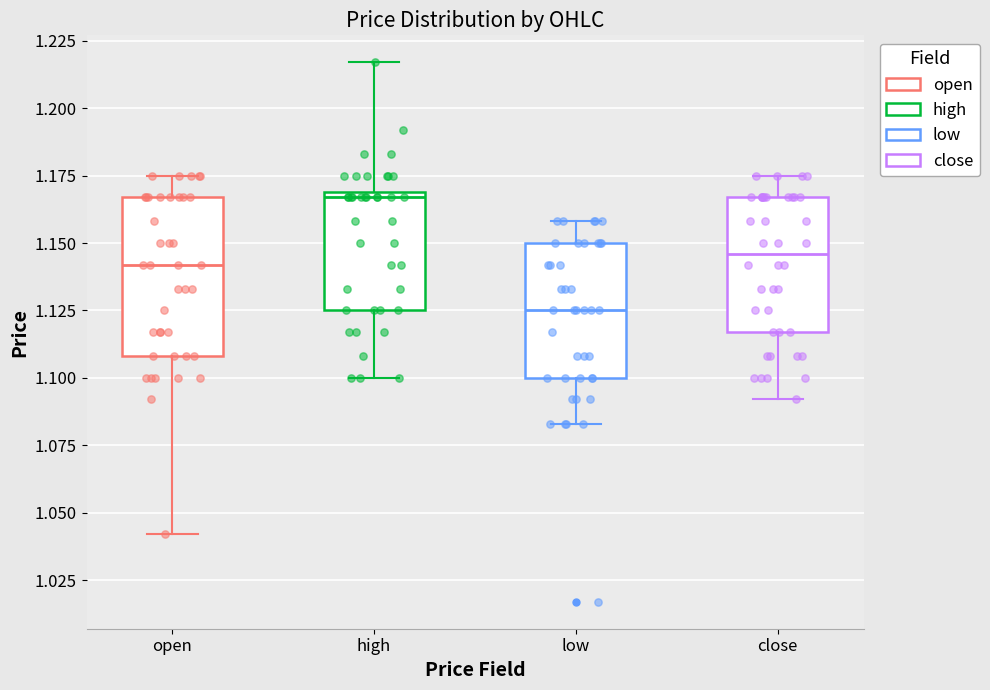

Reading left to right, read every box against the y-axis: the position of its median line, the range the box covers, and the ends of its whiskers. The values are not printed on the chart, so give them approximately, as read against the axis.

open: median 1.140, box 1.110 to 1.165, whiskers 1.040 to 1.175
high: median 1.165, box 1.125 to 1.170, whiskers 1.100 to 1.215
low: median 1.125, box 1.100 to 1.150, whiskers 1.085 to 1.160
close: median 1.145, box 1.115 to 1.165, whiskers 1.090 to 1.175